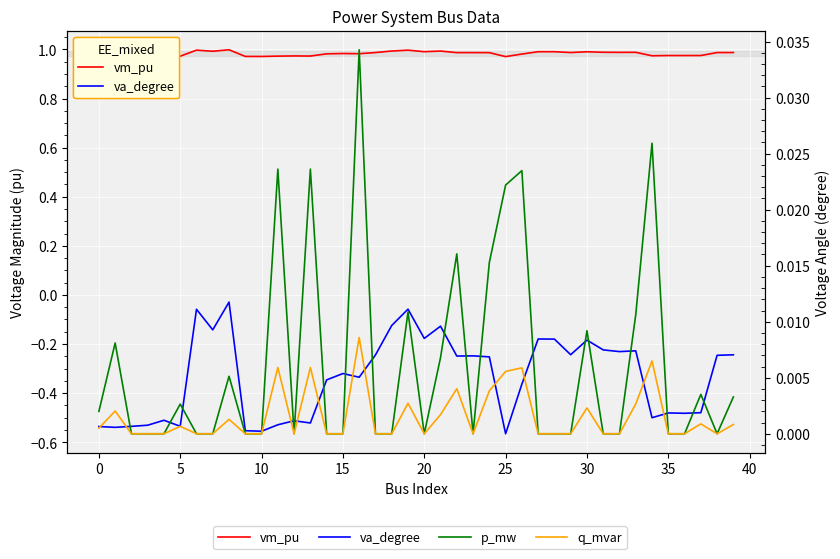

True or false: q_mvar has more than 0 interior local peaks.

True